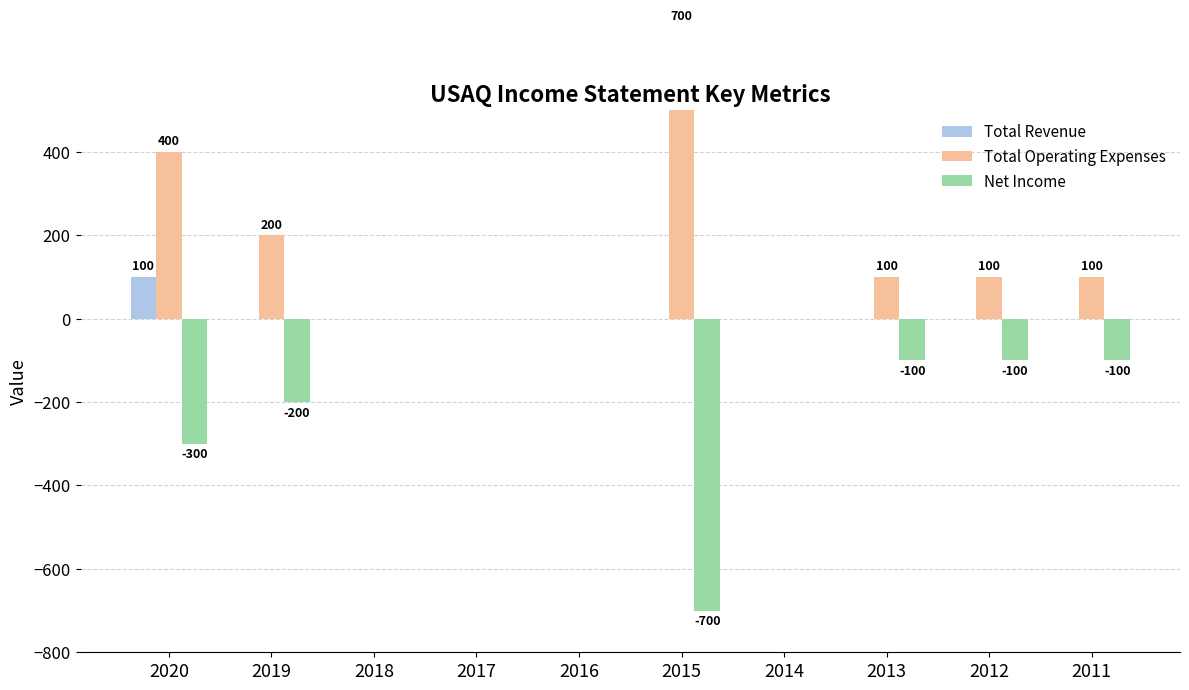

Which series has the widest spread of values?

Total Operating Expenses